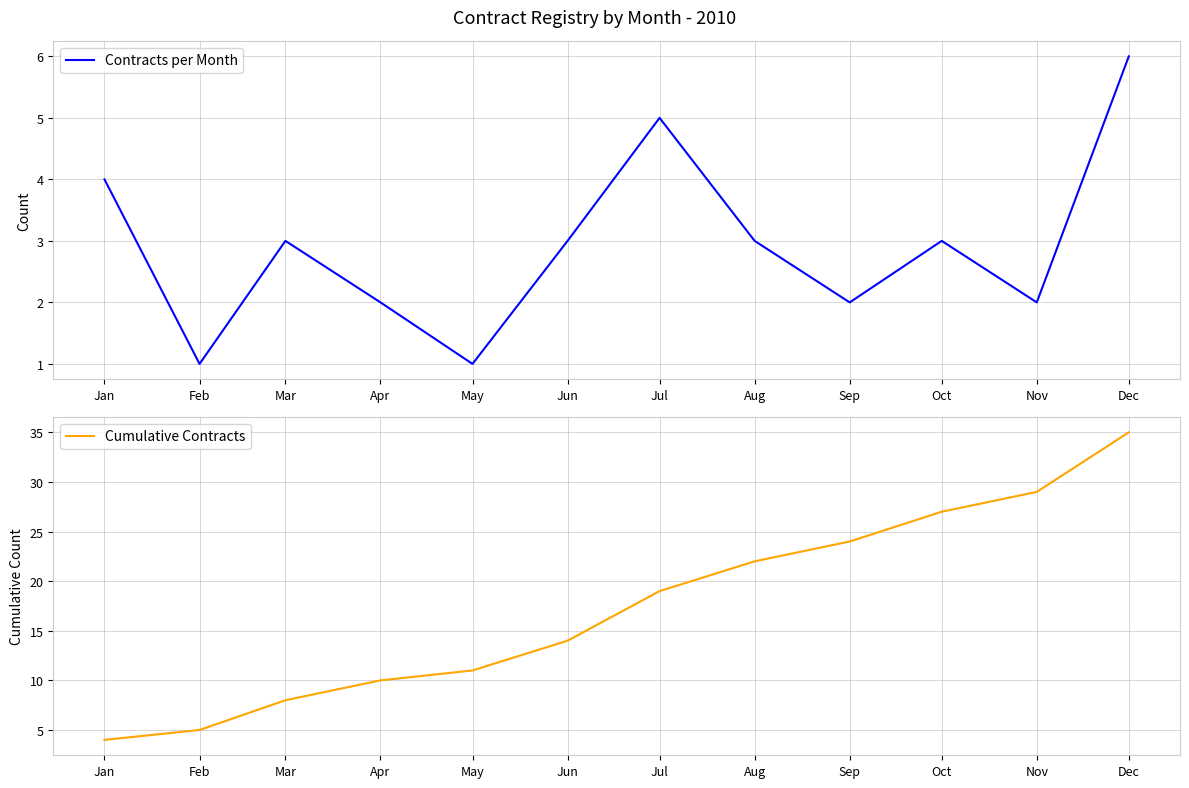

List the labels in order of Cumulative Contracts value, largest first.

Dec, Nov, Oct, Sep, Aug, Jul, Jun, May, Apr, Mar, Feb, Jan